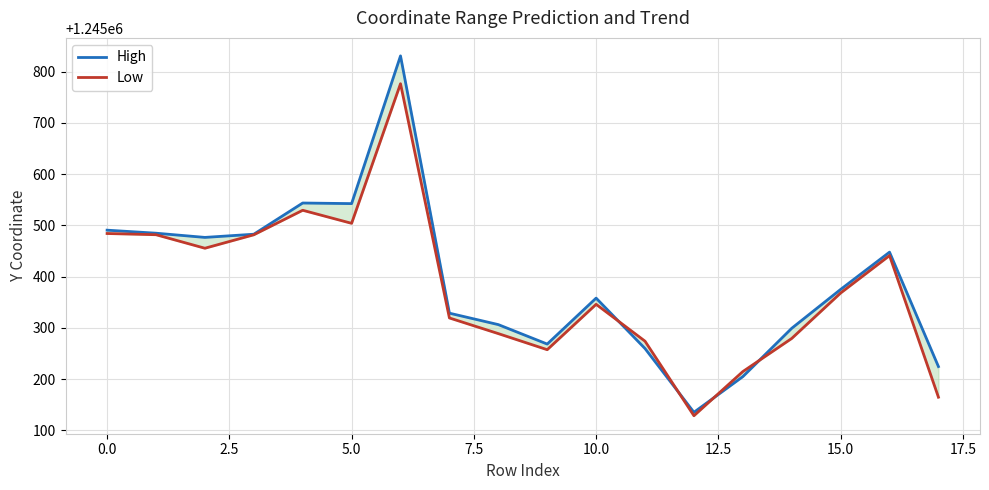

What are all the series names shown in the legend?

High, Low